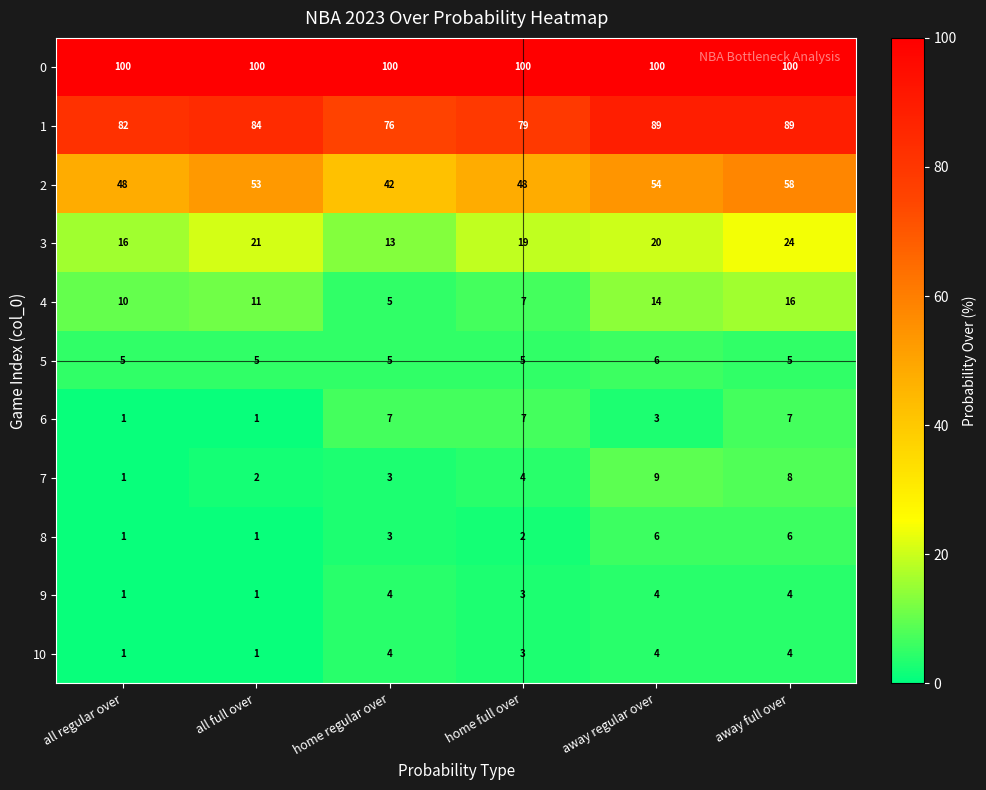

True or false: 5 has a value of 5 at home regular over.

True